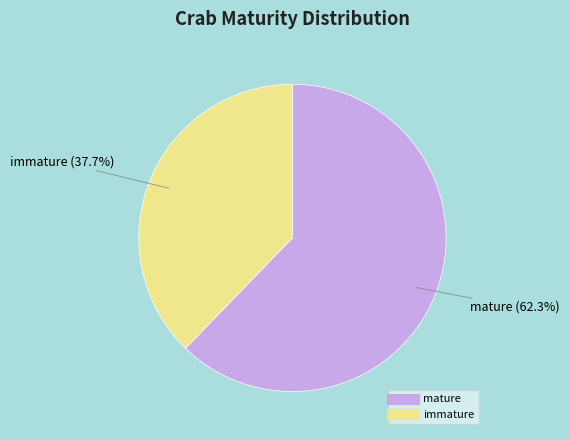

Do mature and immature together represent more than half of the pie?

Yes